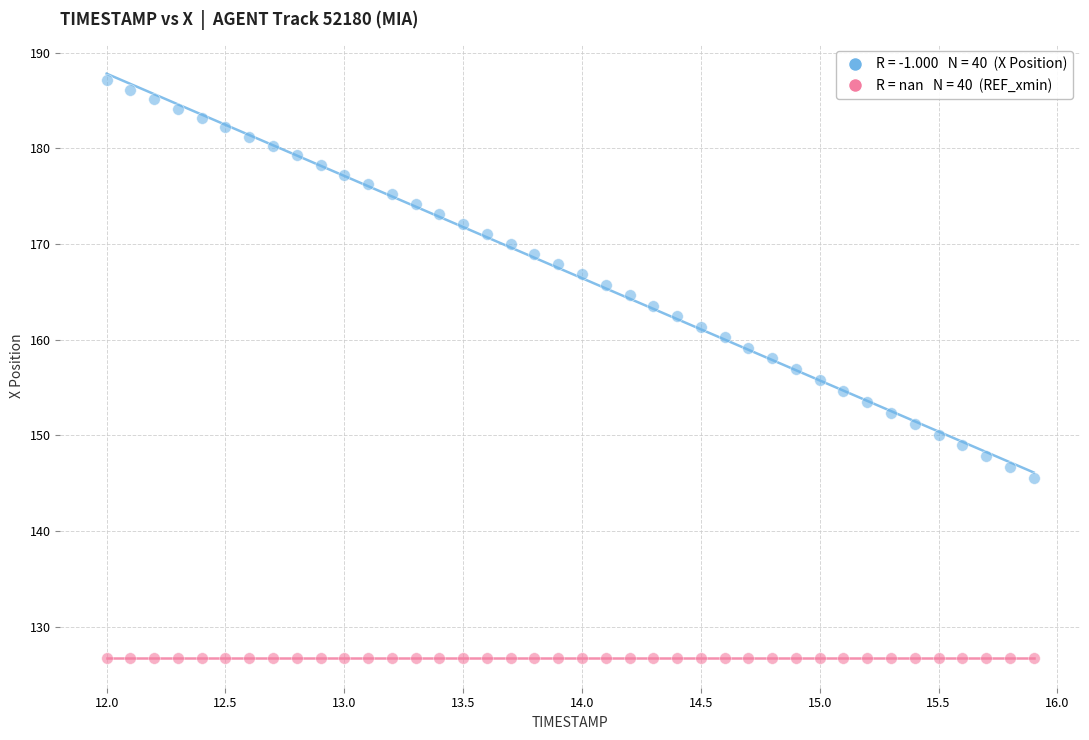

Count the number of points in this scatter plot.

80